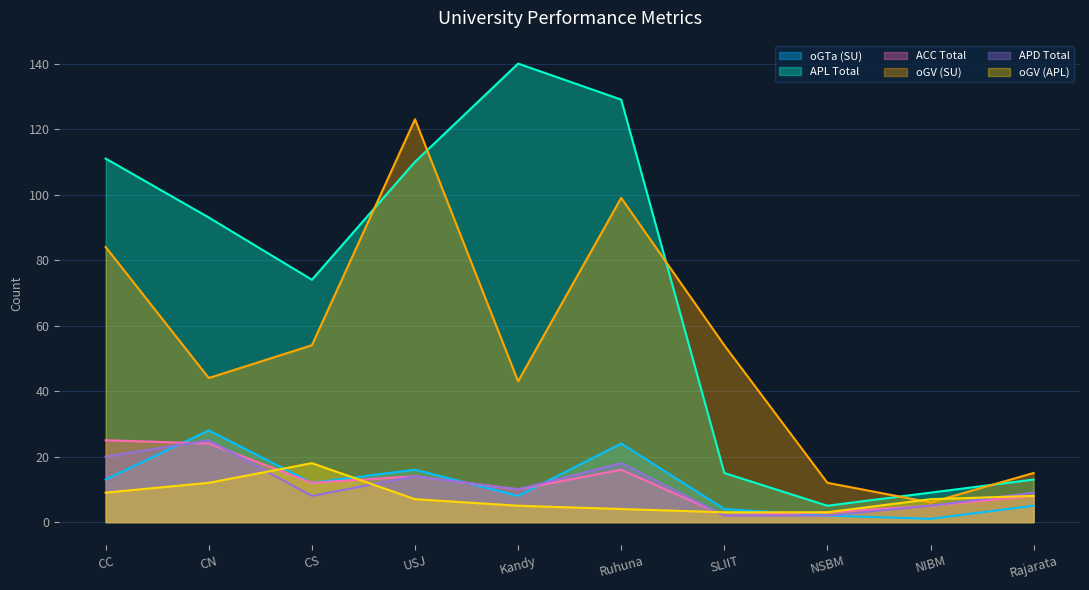

At which label does APL Total first exceed 93?

CC